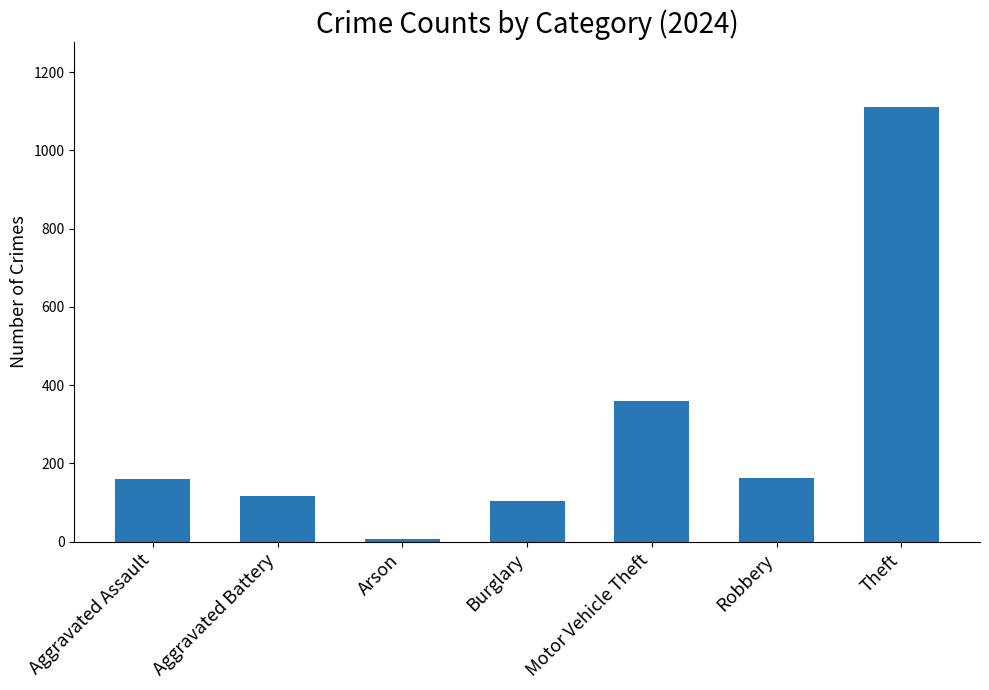

The value at Robbery is 162. True or false?

True